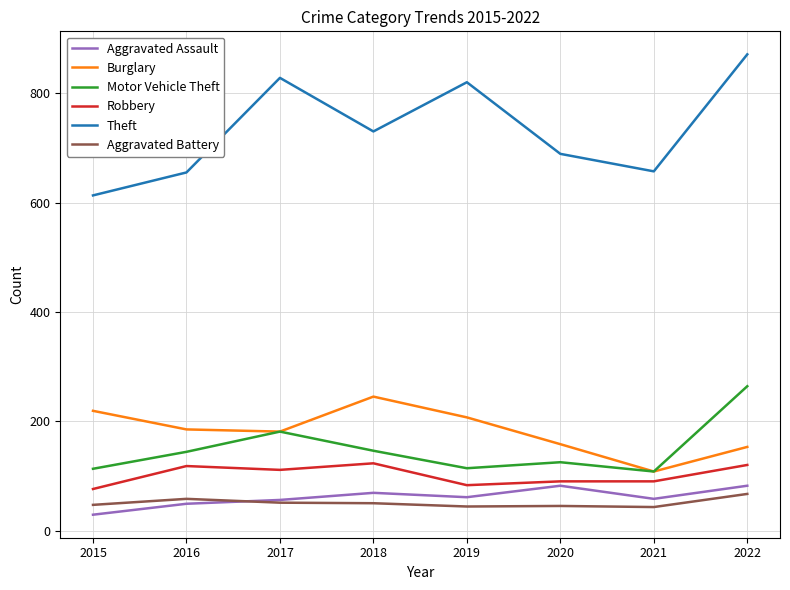

The Motor Vehicle Theft series shows 146 at 2018. True or false?

True